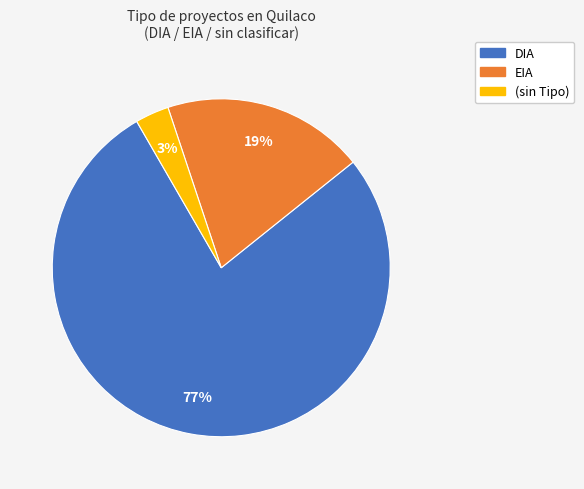

Is there a majority slice in this chart?

Yes